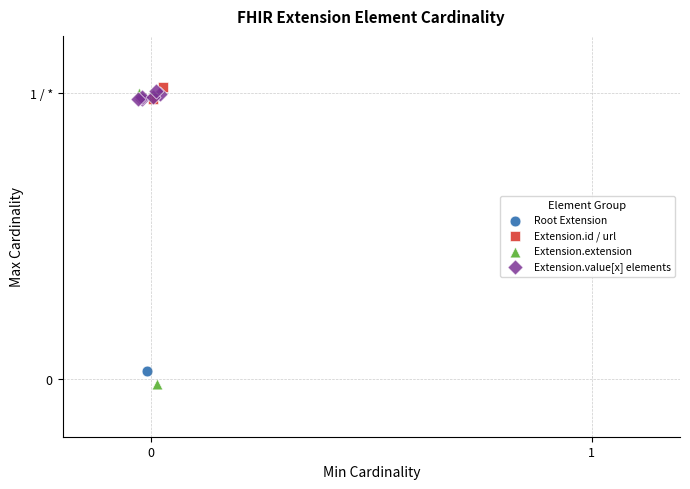

What are all the series names shown in the legend?

Root Extension, Extension.id / url, Extension.extension, Extension.value[x] elements